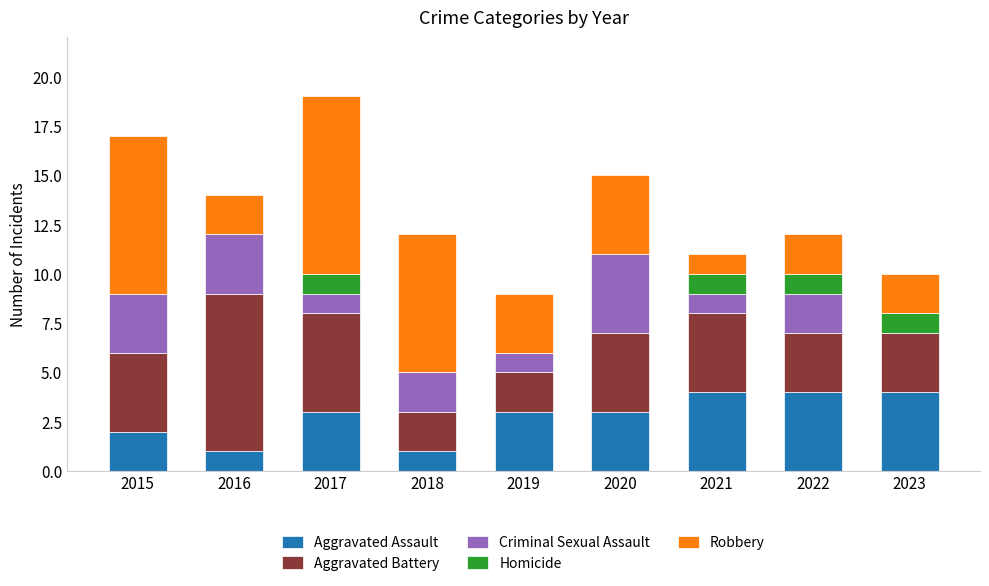

The Aggravated Assault series shows 6 at 2021. True or false?

False